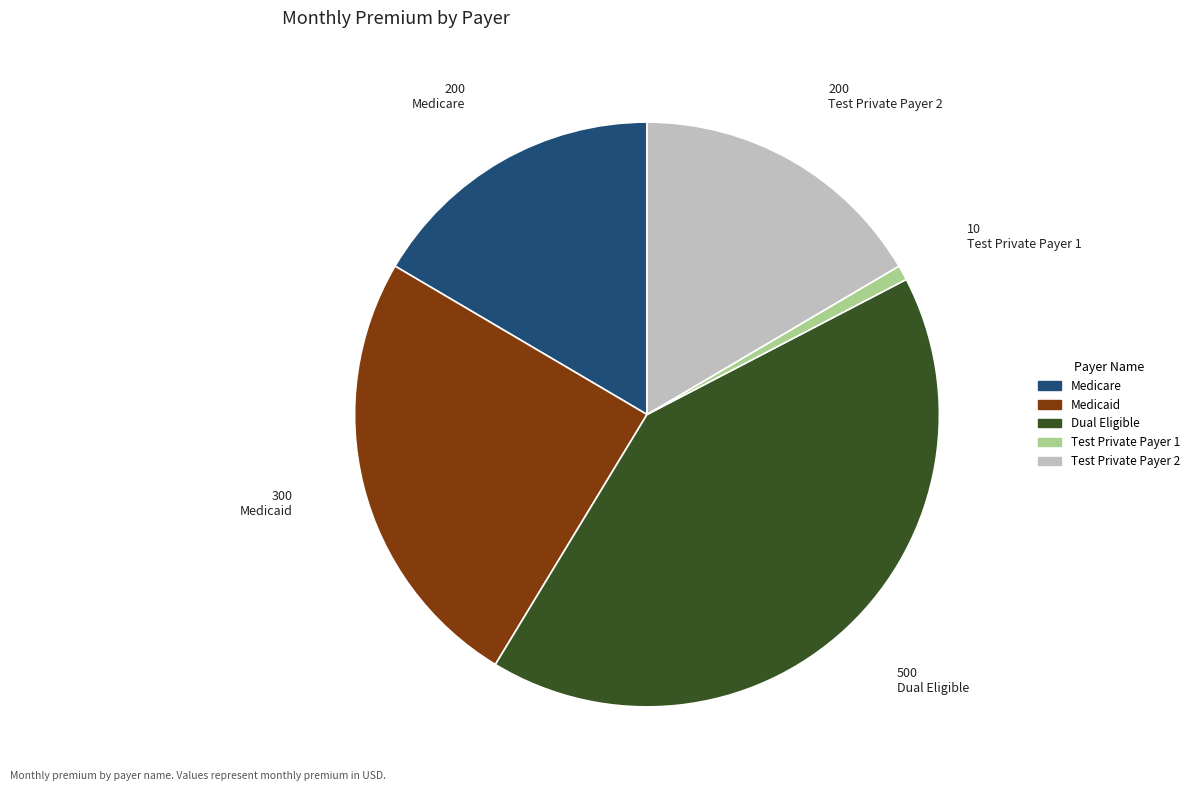

Does Medicare account for over 50% of the chart?

No